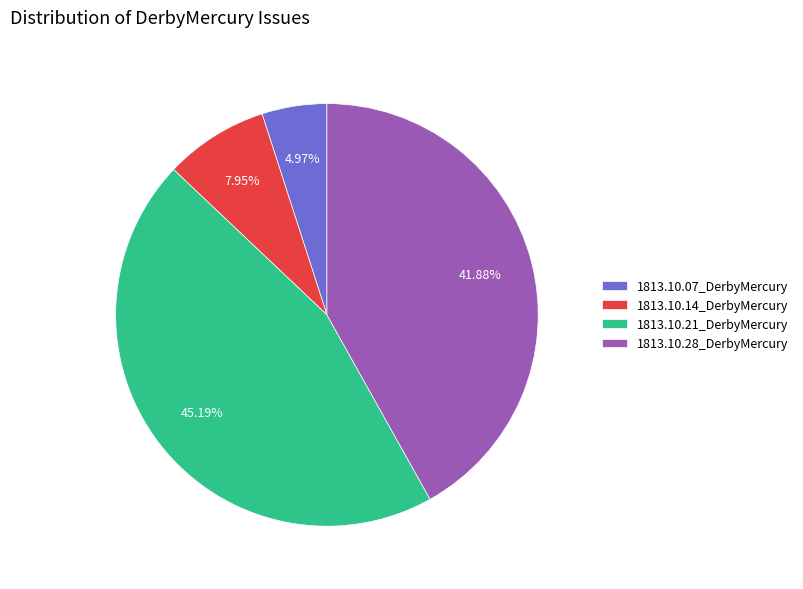

Do 1813.10.07_DerbyMercury and 1813.10.14_DerbyMercury together represent more than half of the pie?

No